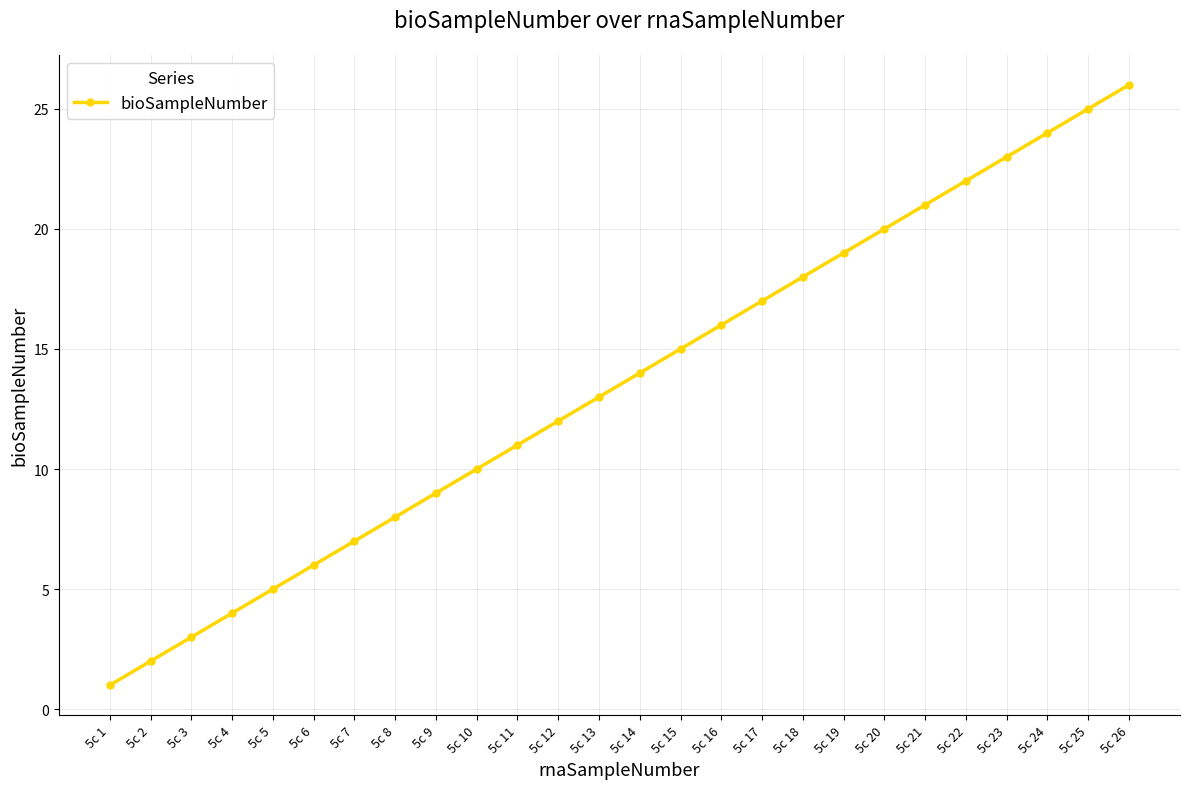

Which has a higher value, 5c 6 or 5c 23?

5c 23